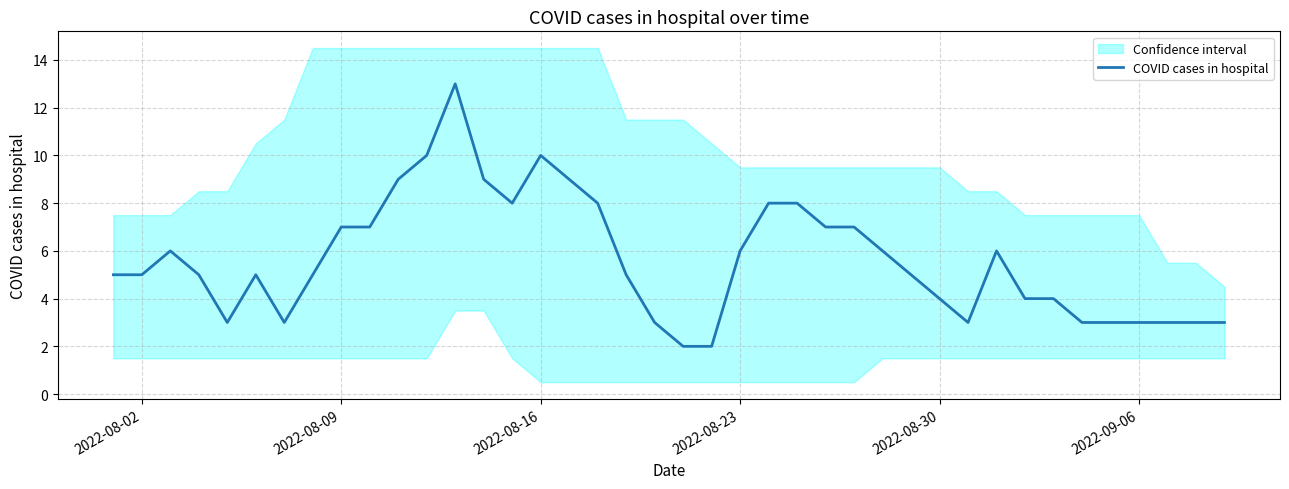

What is the sum of all values?

225